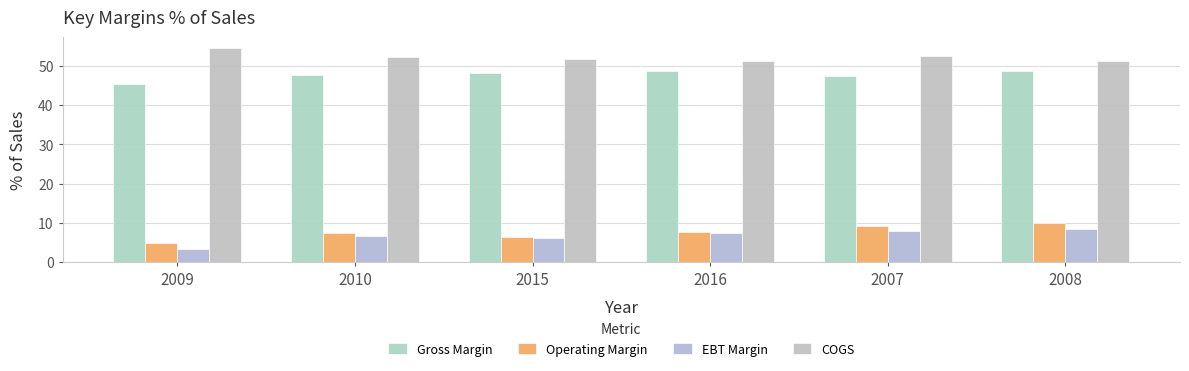

List the series in order of their peak value, lowest first.

EBT Margin, Operating Margin, Gross Margin, COGS